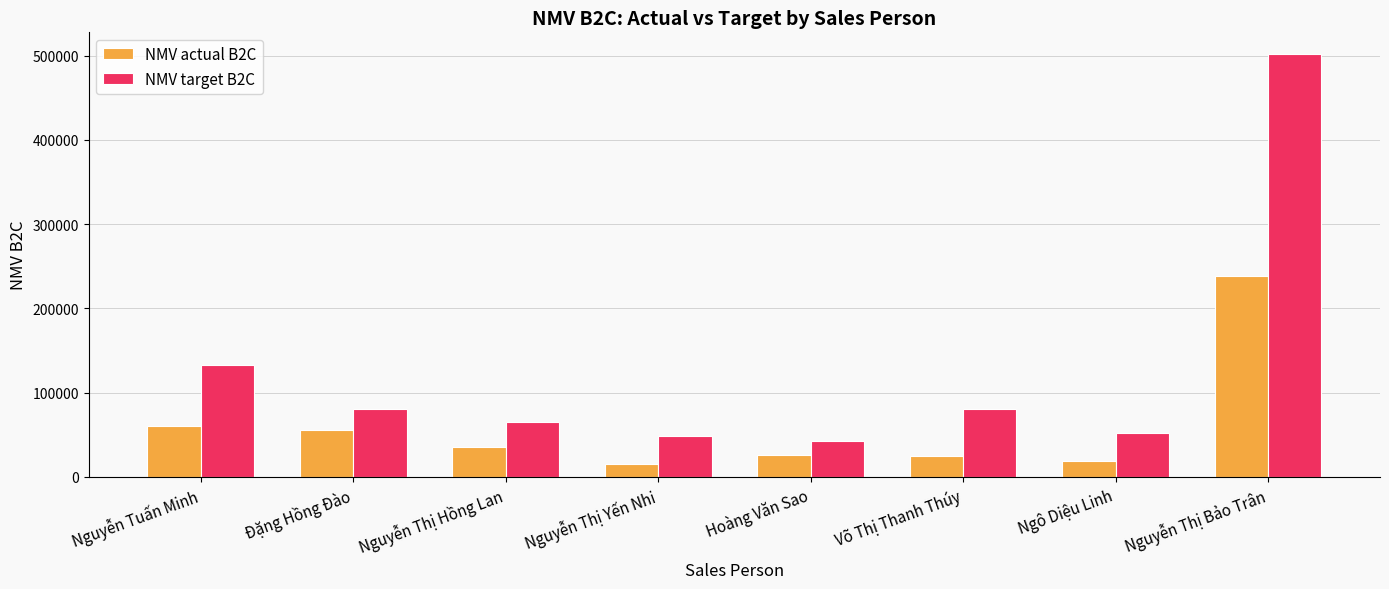

At which label is NMV target B2C closest to 272594?

Nguyễn Tuấn Minh